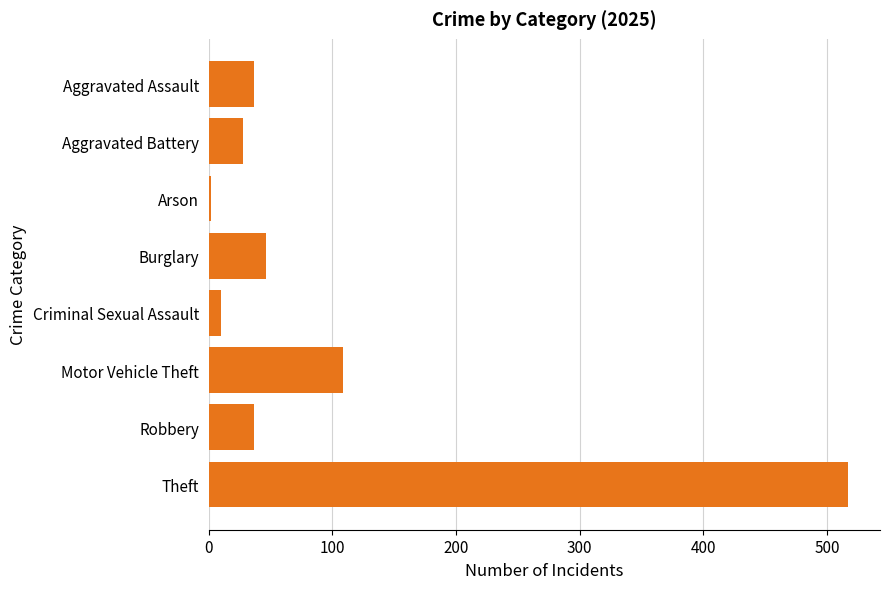

What is the change in value from Burglary to Robbery?

-9